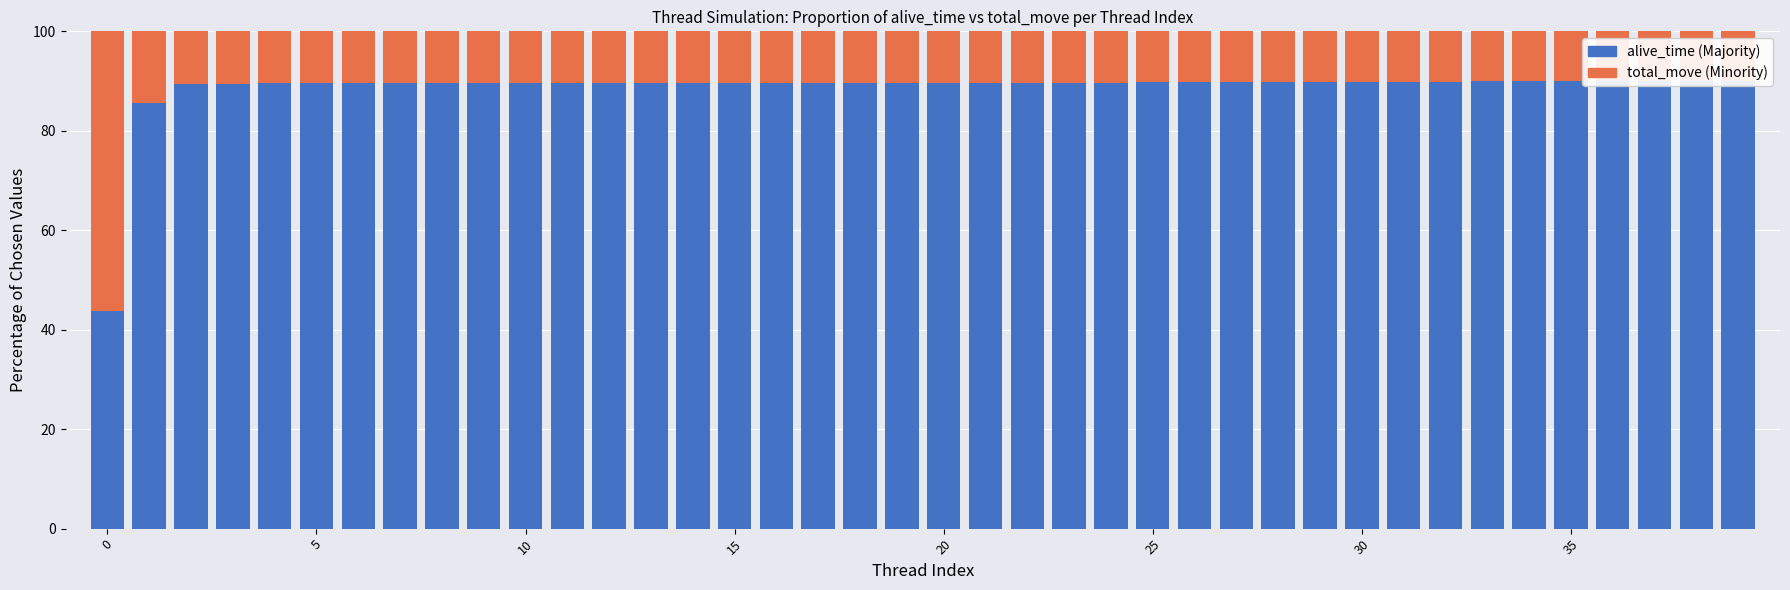

What is the value of the total_move (complement) bar at the 2nd from the left?

14.5